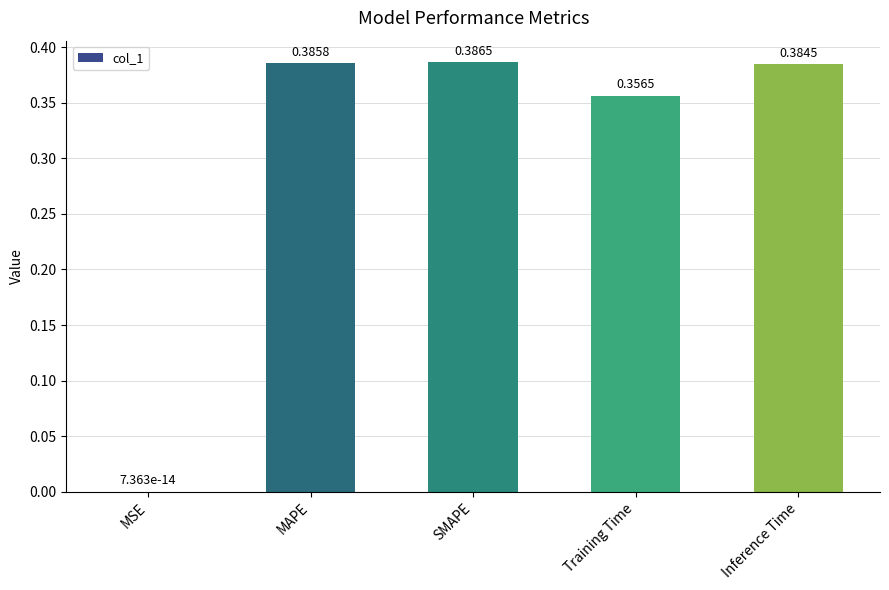

Which label corresponds to the largest value in the chart?

SMAPE